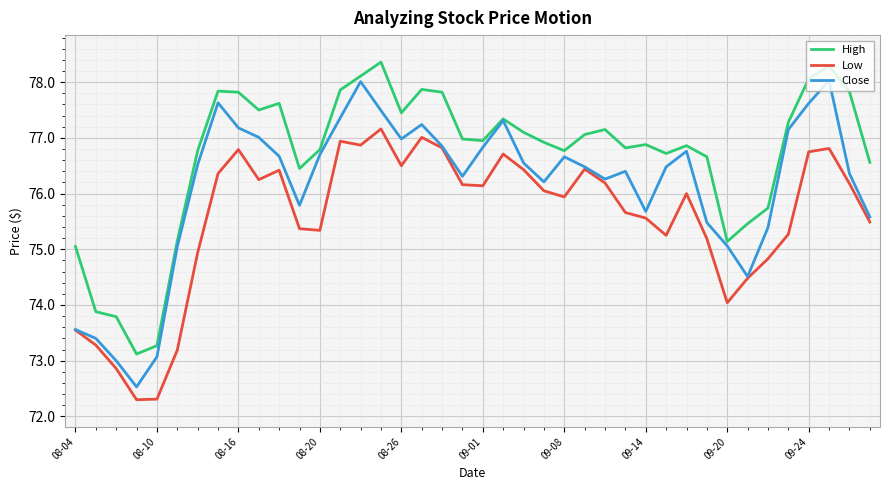

Which series has the largest range (max minus min)?

Close